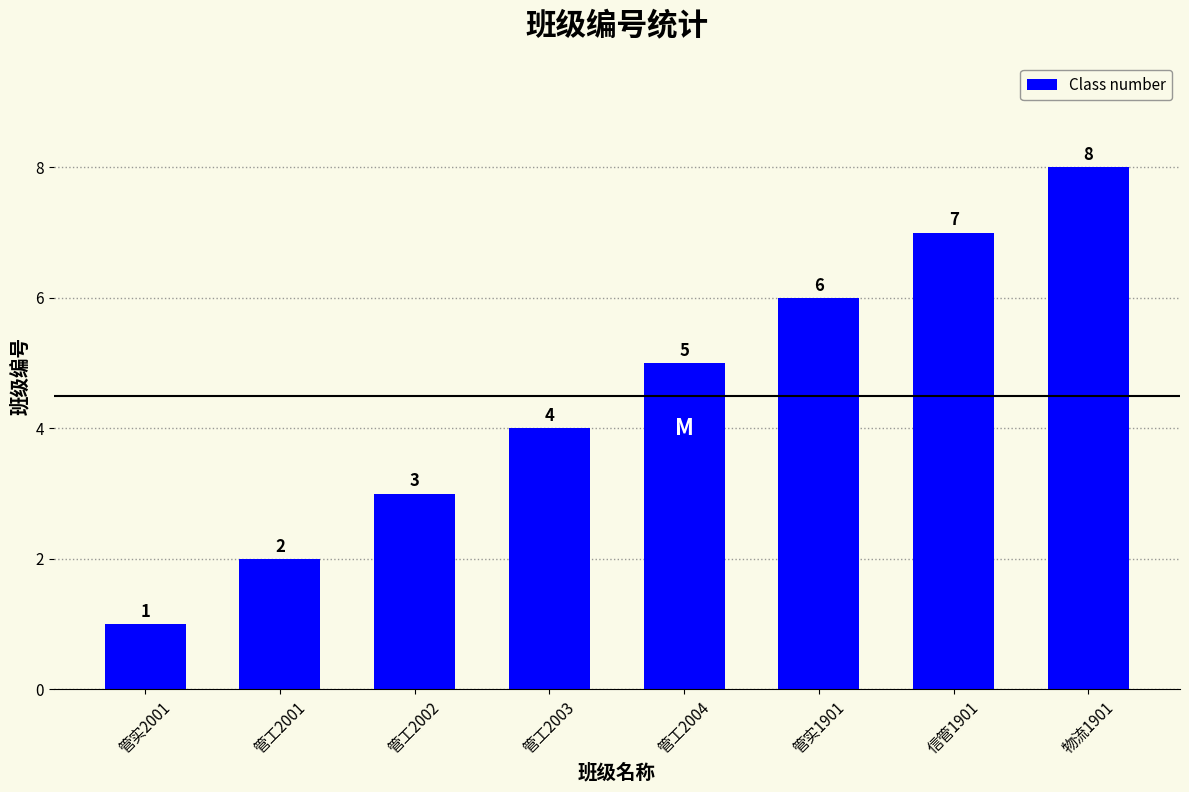

Rank the categories by value from highest to lowest.

物流1901, 信管1901, 管实1901, 管工2004, 管工2003, 管工2002, 管工2001, 管实2001